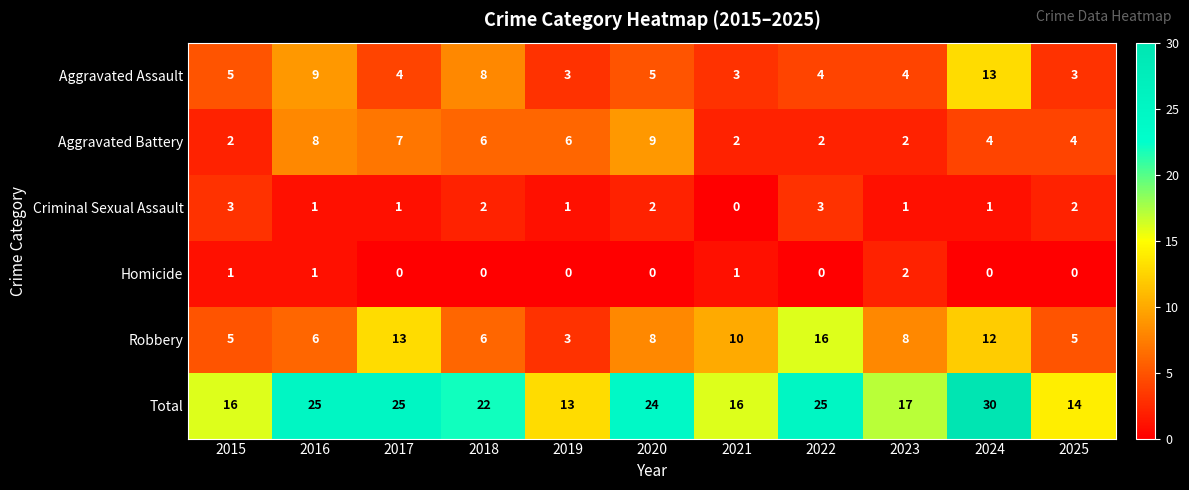

Which category has the highest value in the Robbery series?

2022